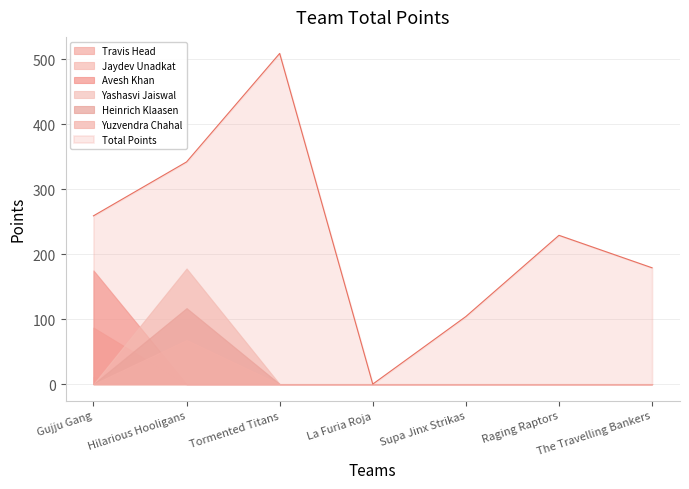

At which category does the data reach its first local peak?

Tormented Titans